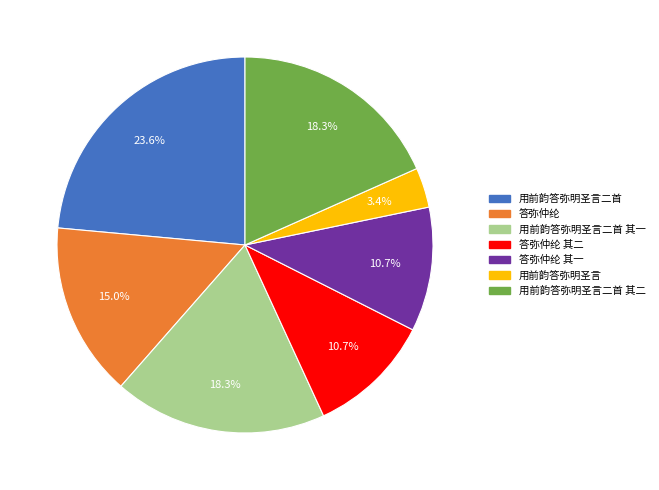

To the nearest percent, what is the average slice percentage?

14%